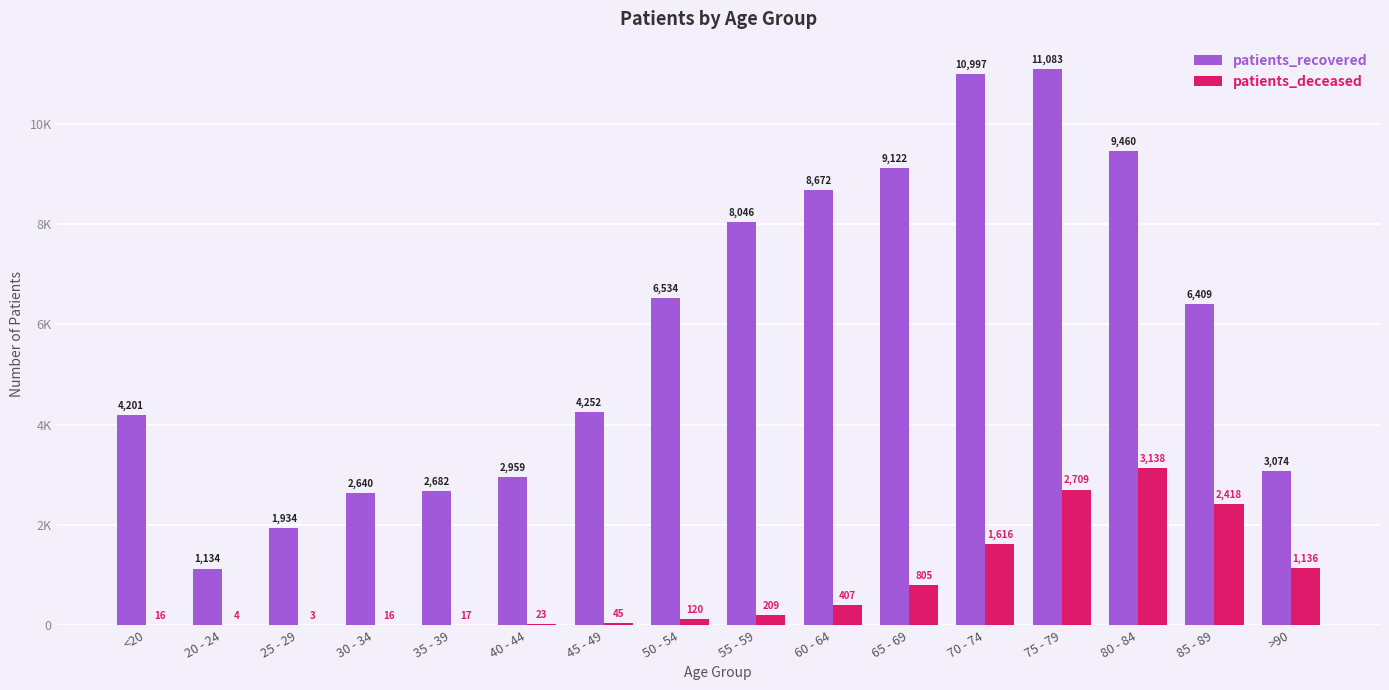

What are all the series names shown in the legend?

patients_recovered, patients_deceased